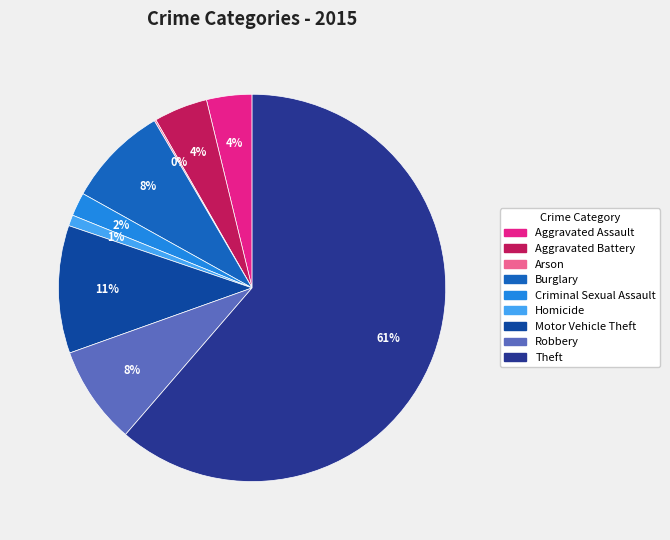

Which slice is the largest?

Theft